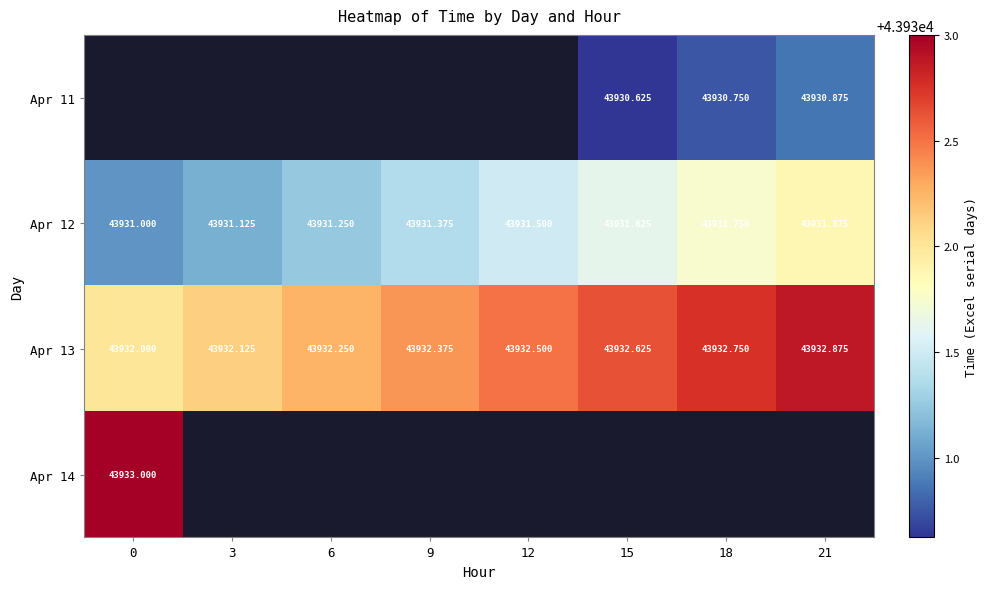

Rank the categories by Apr 12 value from lowest to highest.

0, 3, 6, 9, 12, 15, 18, 21